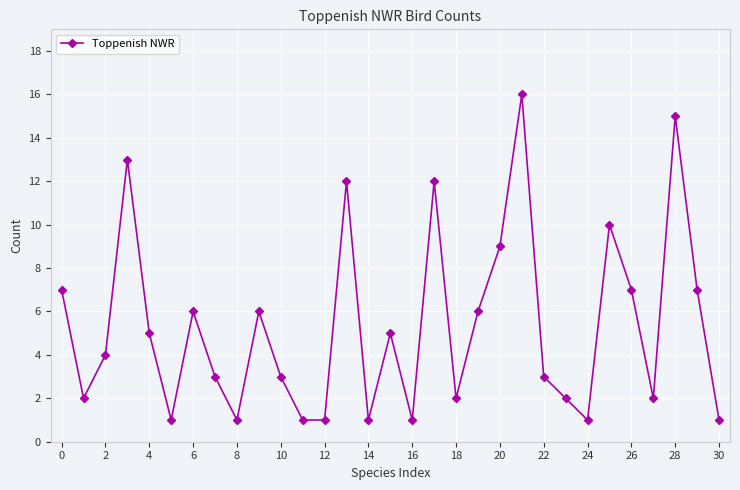

What is the value of the 22nd point from the left?

16